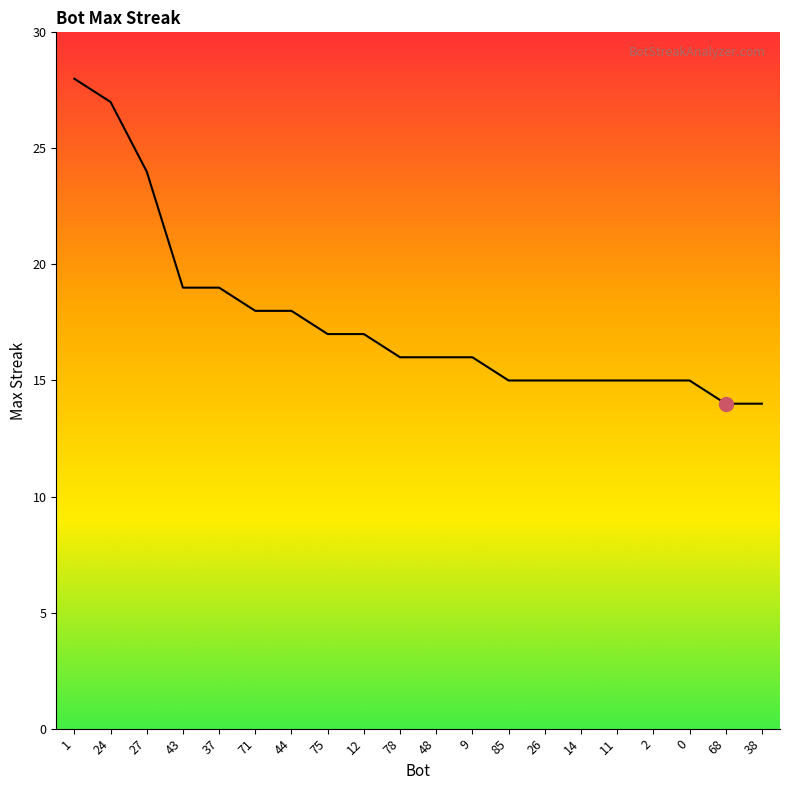

What is the greatest value displayed?

28